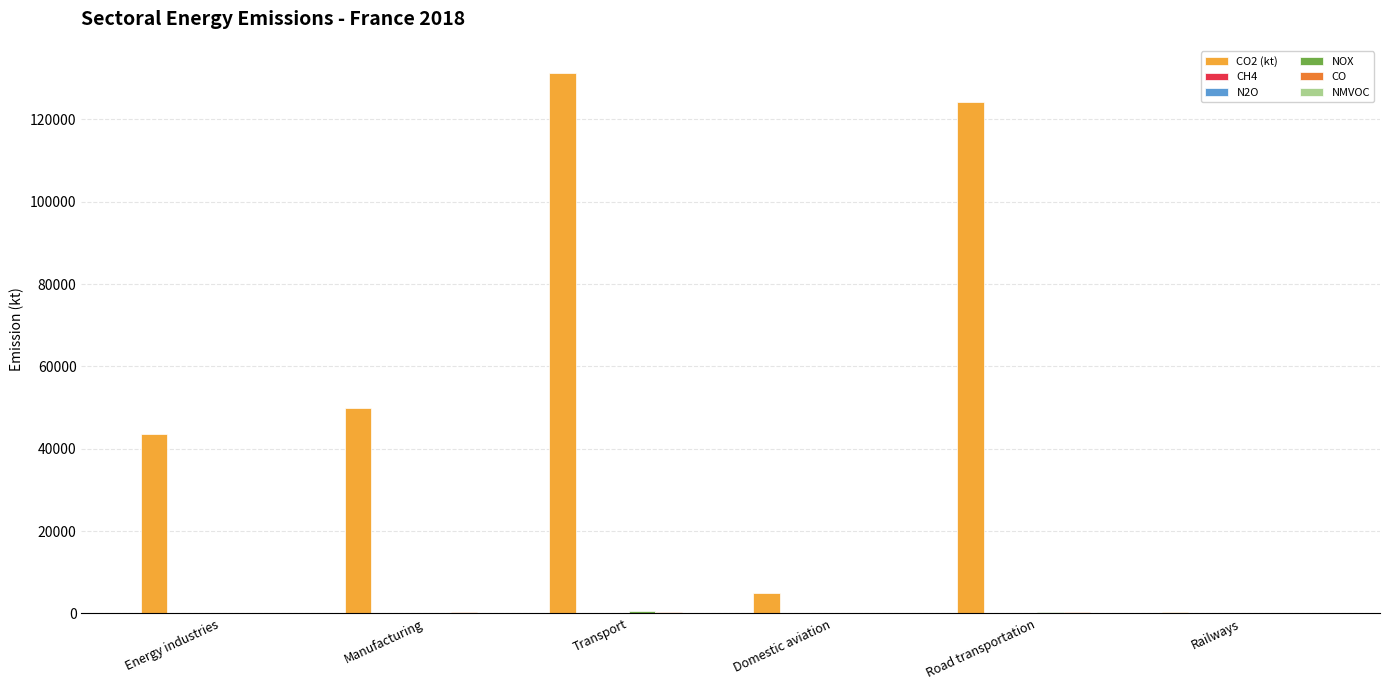

How many categories are shown in the chart?

6